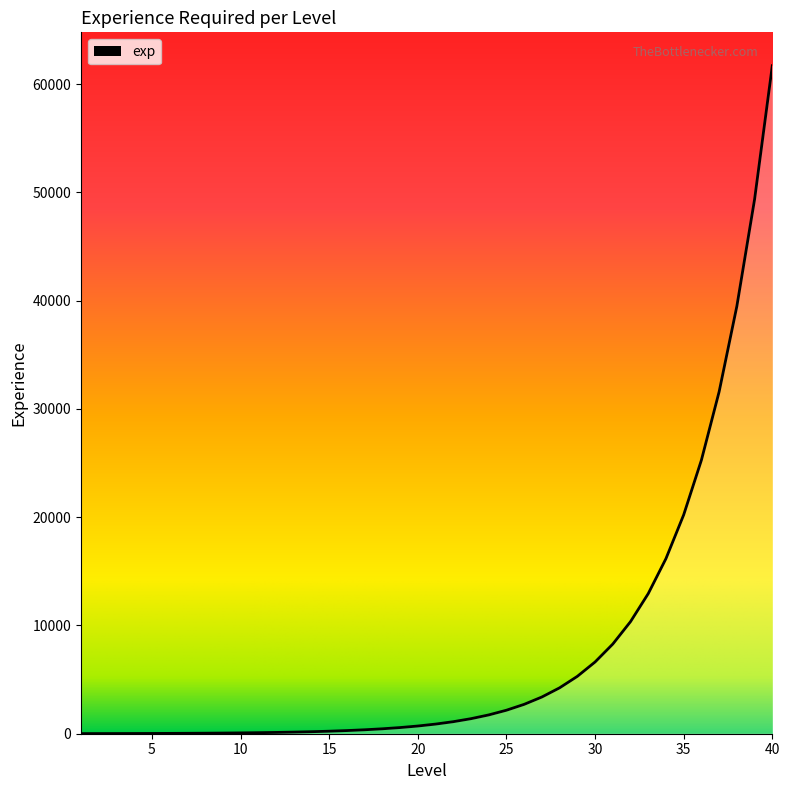

What is the difference between the maximum and minimum values?

61685